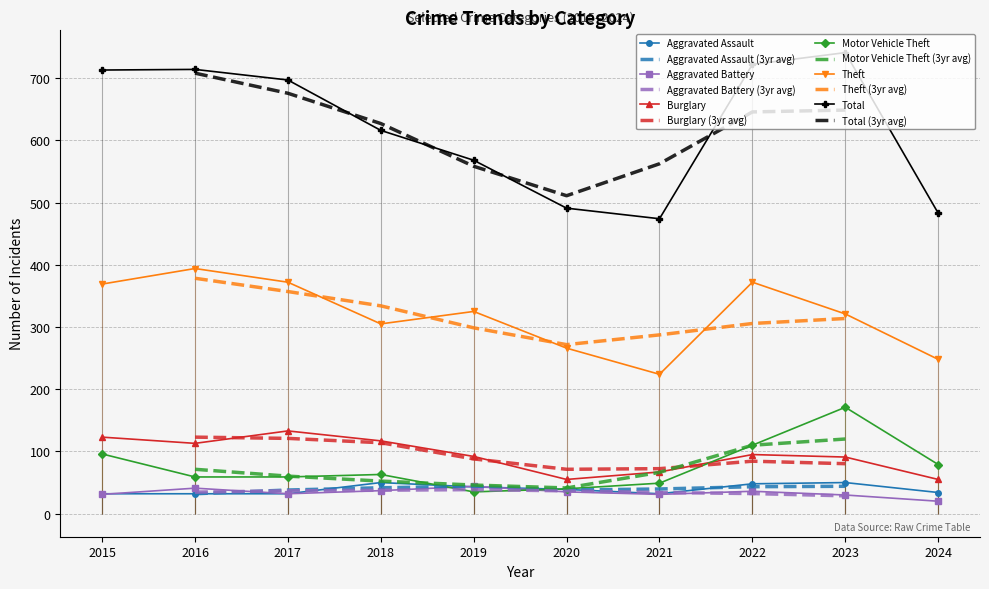

What is the sum of all Theft values?

3196